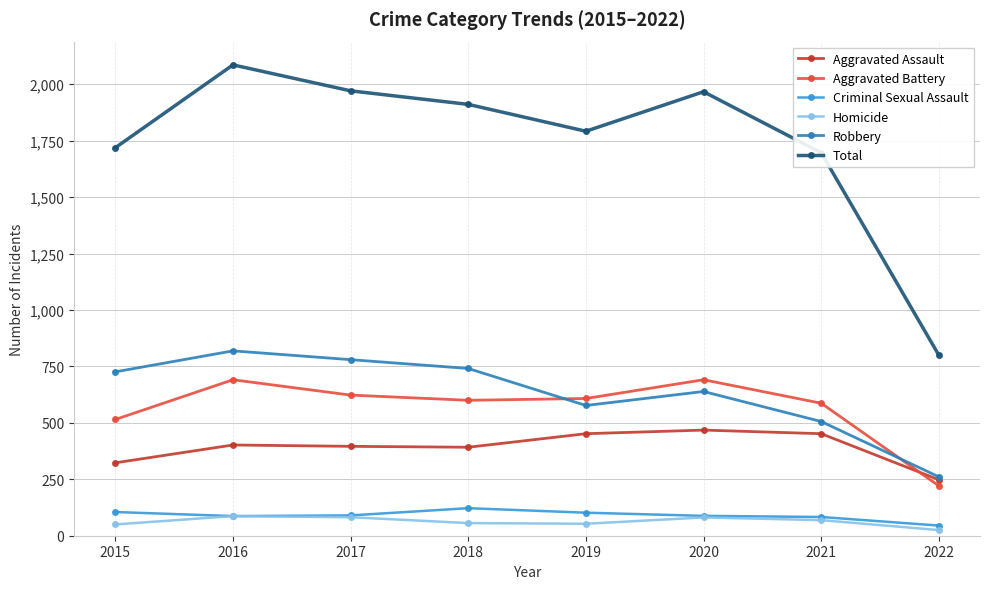

How many lines are shown in the chart?

6